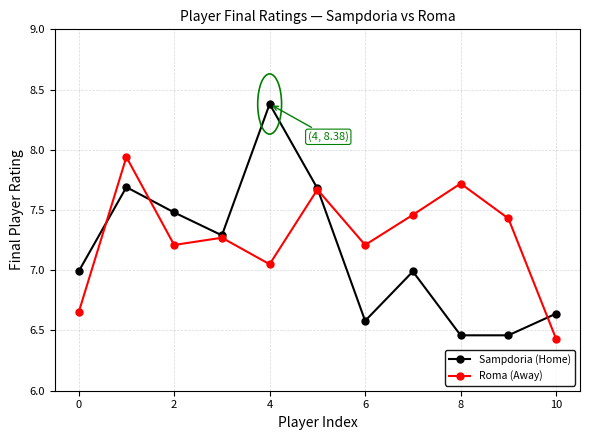

What is the value of the Sampdoria (Home) point at the 5th from the left?

8.4